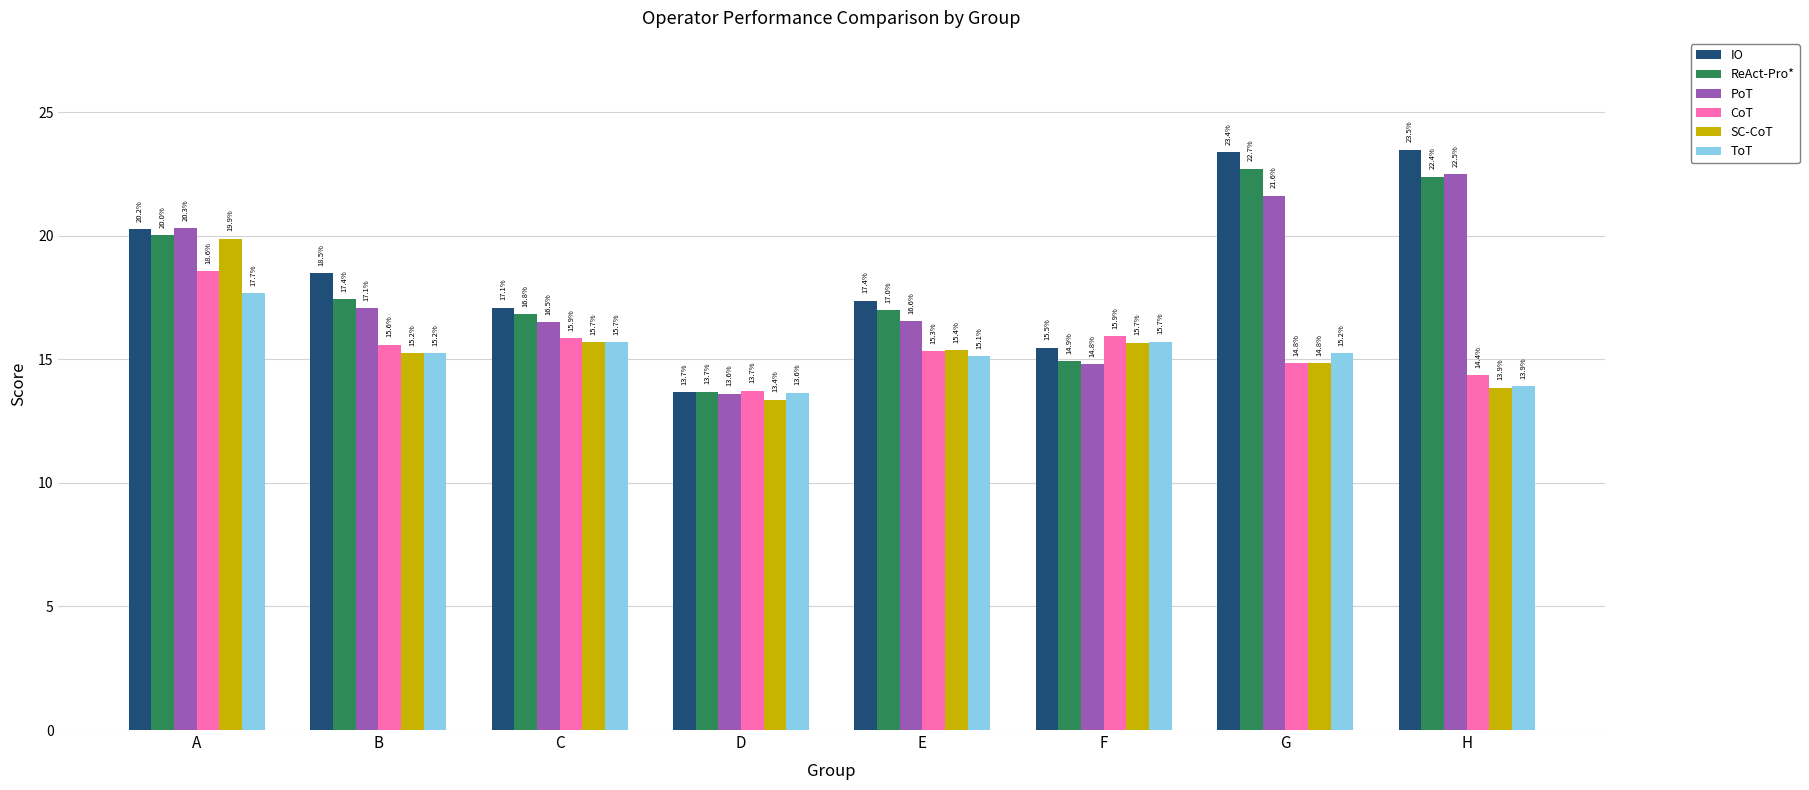

Which series has the largest total across all categories?

IO